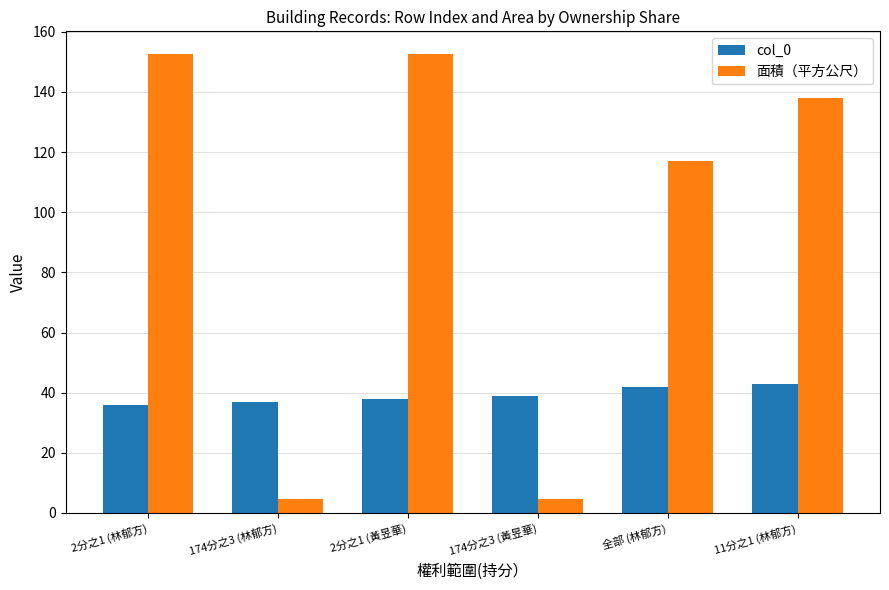

What is the total value across all series at 2分之1 (黃昱華)?

190.5